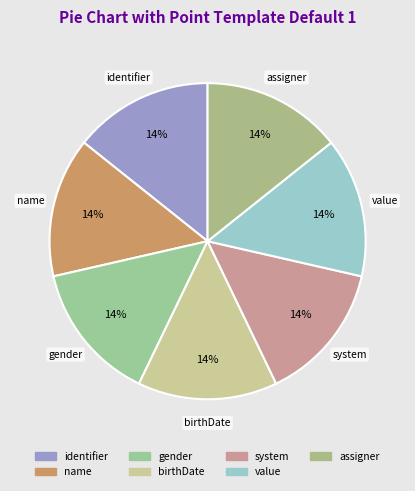

To the nearest percent, what is the average slice percentage?

14%